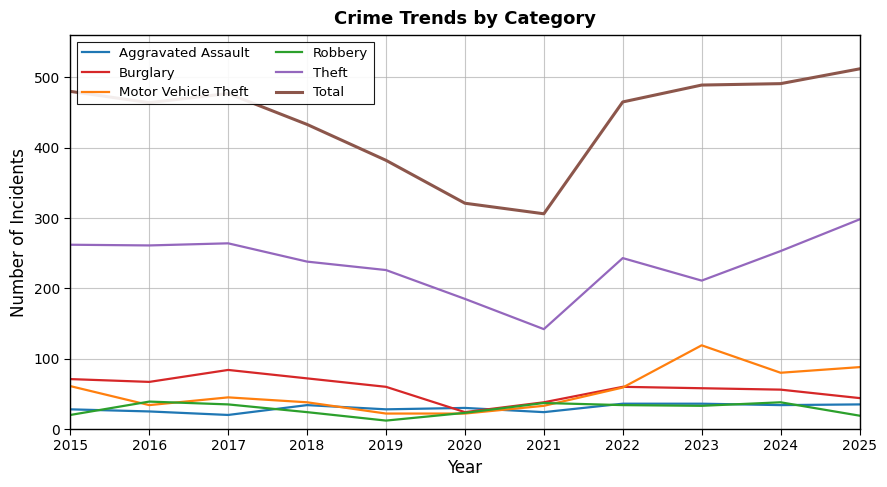

The Motor Vehicle Theft series shows 33 at 2021. True or false?

True